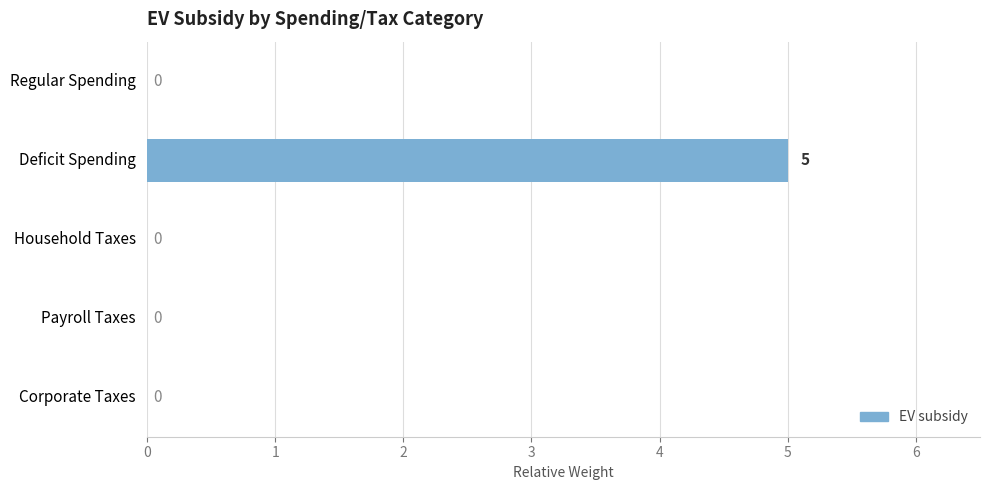

Is it true that the value at Regular Spending is 0?

True